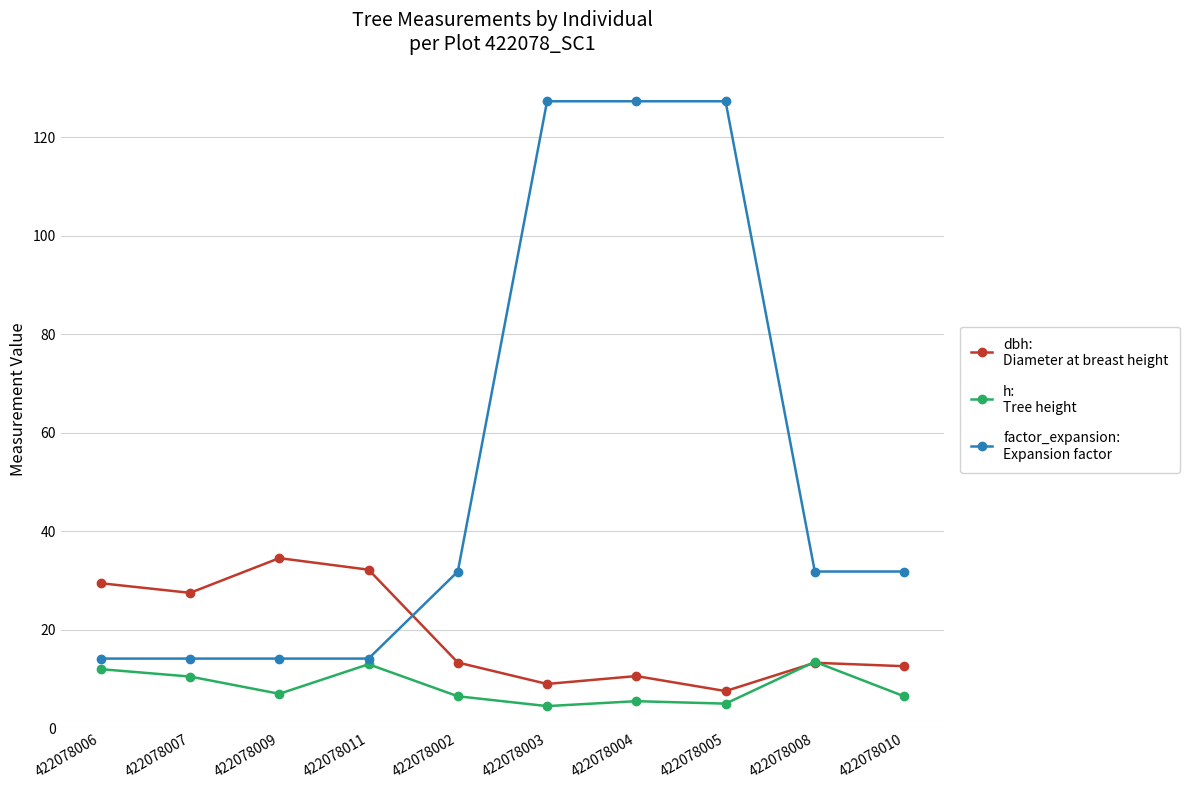

What position from the left is 422078004?

7